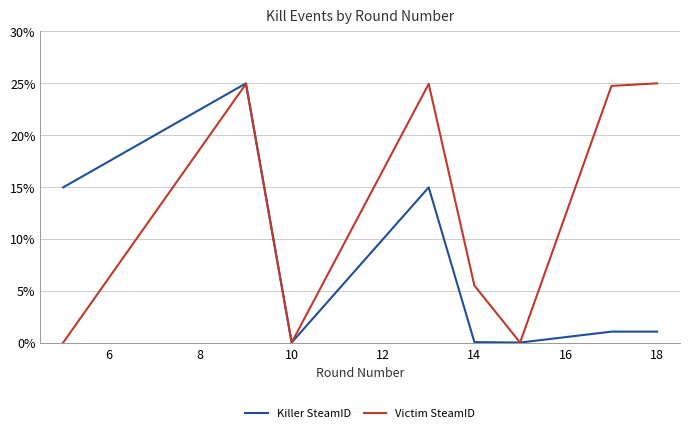

Which series has the largest total across all categories?

Victim SteamID